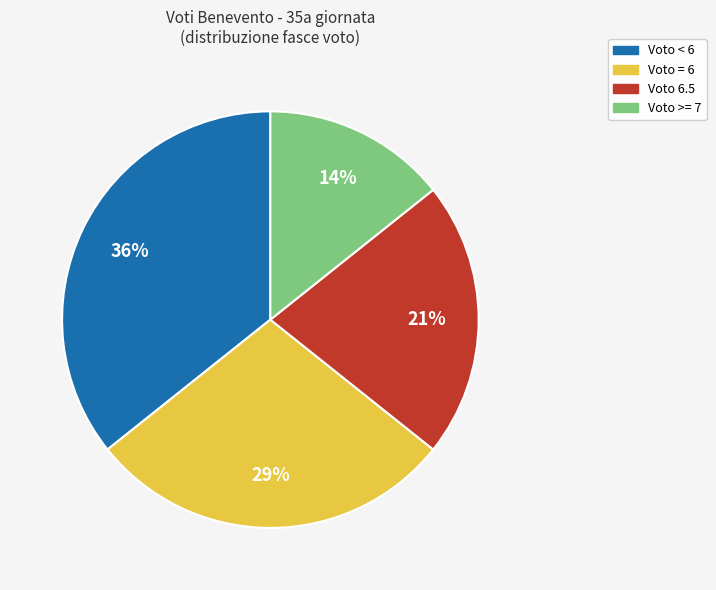

Does any single category account for the majority?

No